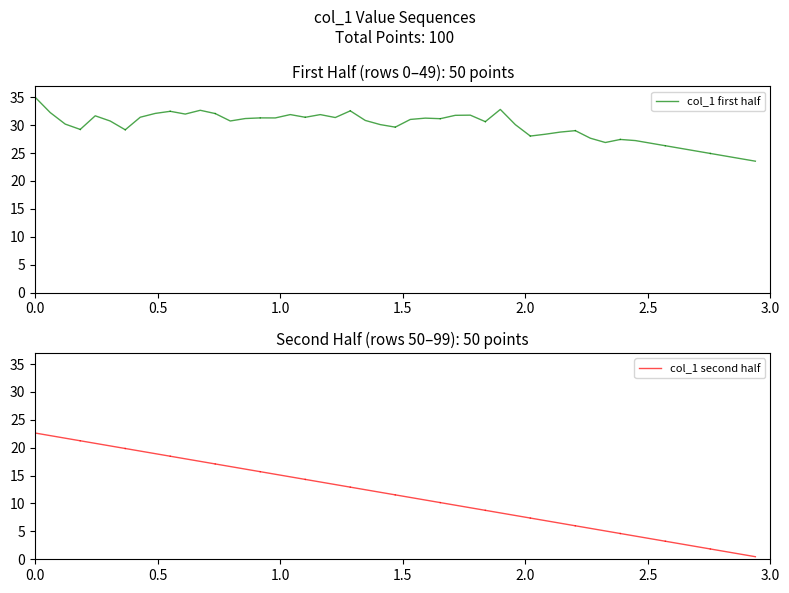

True or false: col_1 second half and col_1 first half cross at least once.

False